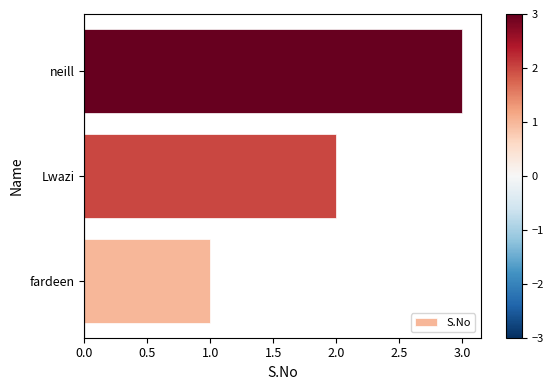

How many values are below 2?

1